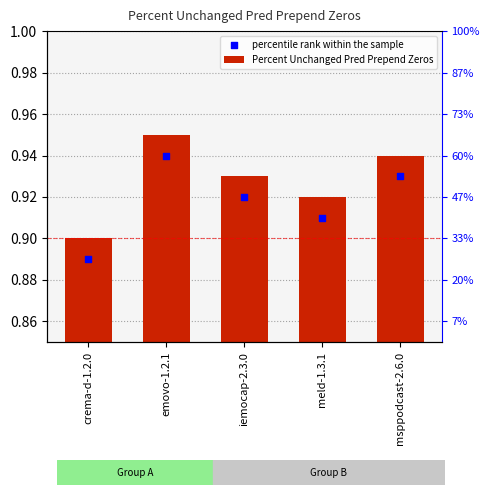

Which series contains the highest Y value?

Percent Unchanged Pred Prepend Zeros